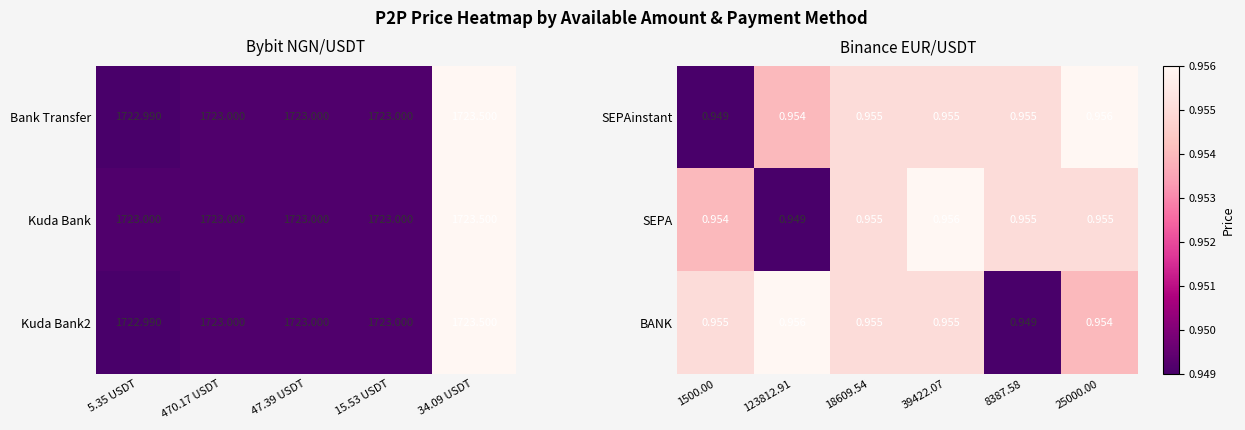

Which category has the highest value in the SEPAinstant series?

25000.00